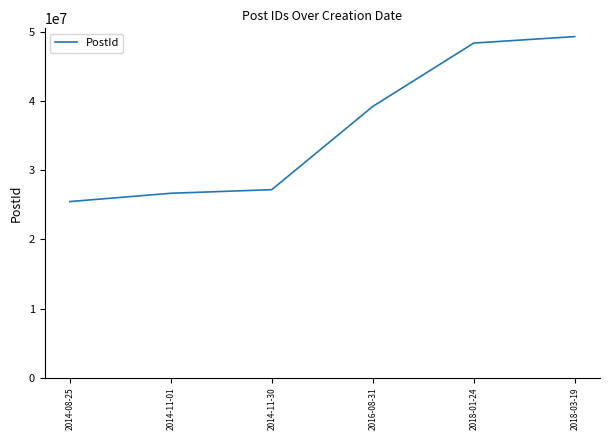

True or false: the data has more than 1 interior local peaks.

False